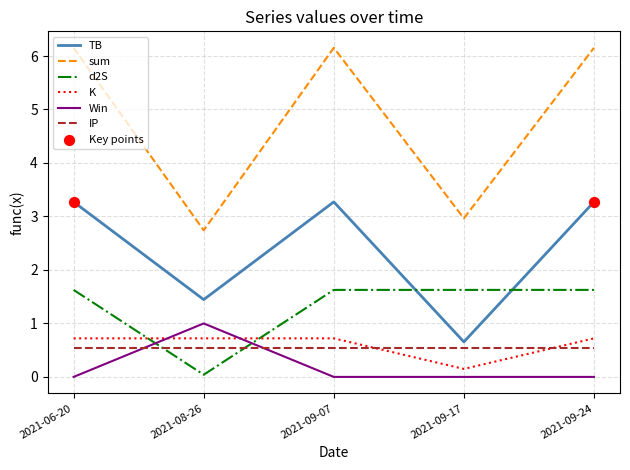

What is the difference between the highest and lowest values at 2021-06-20?

6.2